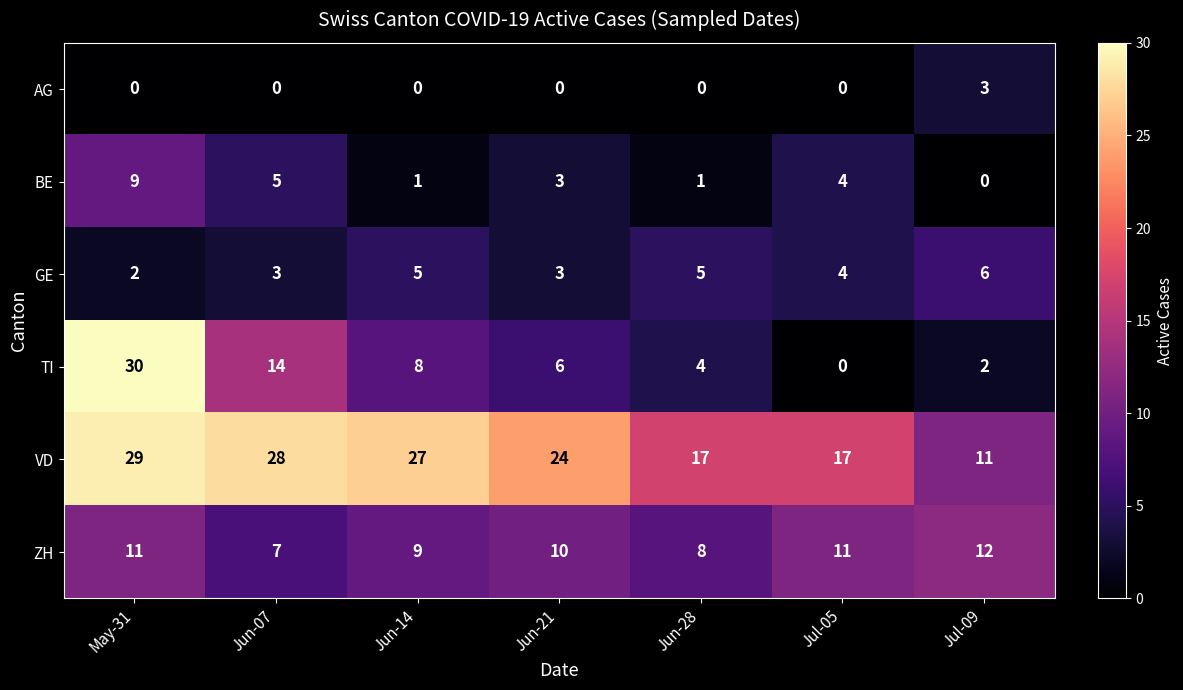

The value of GE at Jun-28 is 7. True or false?

False